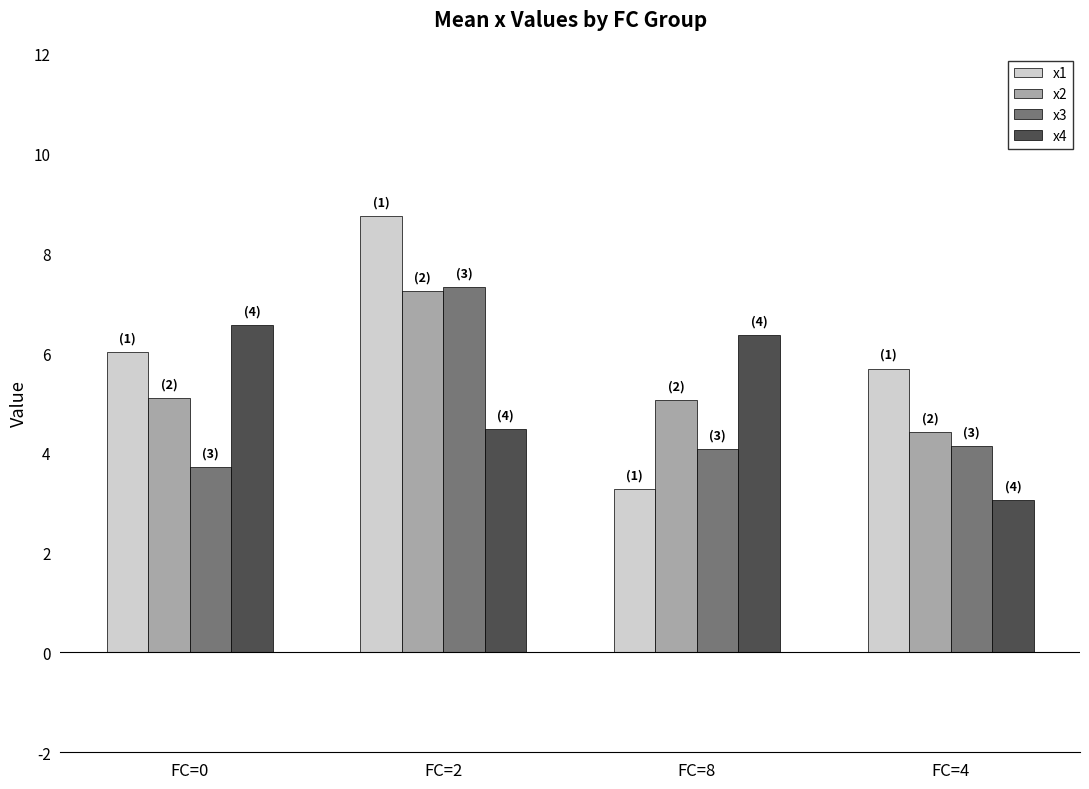

What is the average value of the x2 series?

5.5